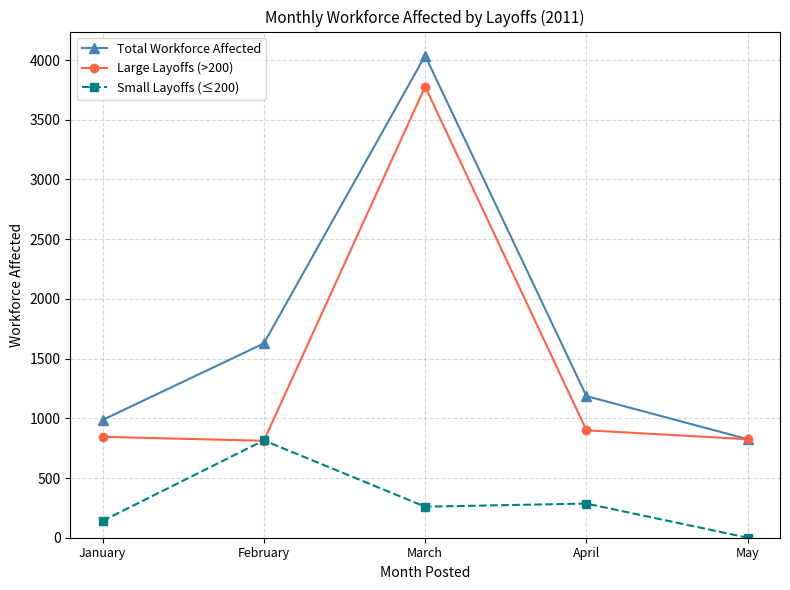

How many series are shown in this chart?

3